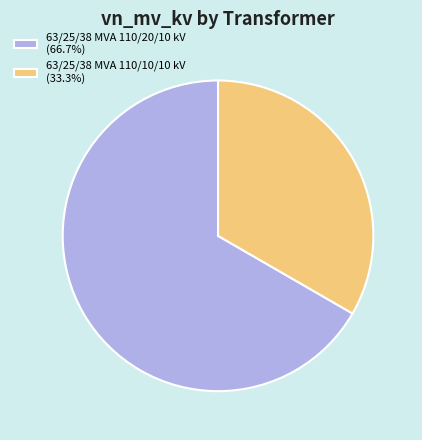

Approximately how many times larger is the value at 63/25/38 MVA 110/10/10 kV (33.3%) compared to 63/25/38 MVA 110/20/10 kV (66.7%)?

0.5